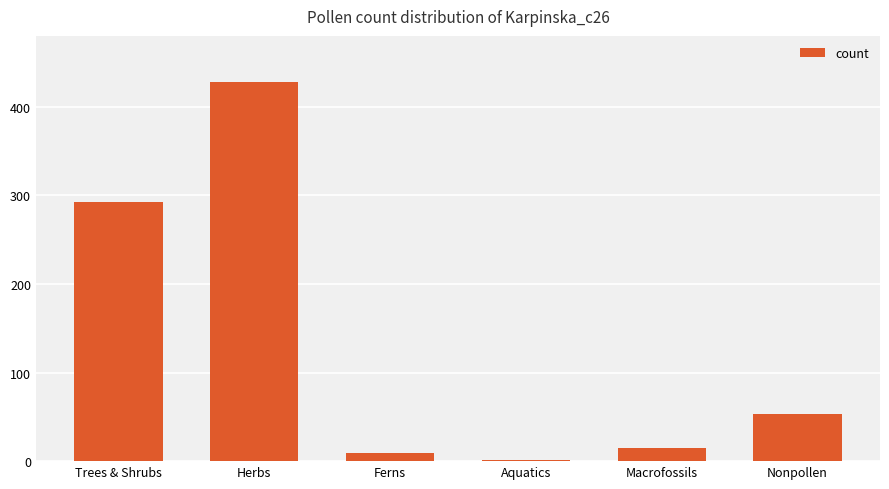

Between Macrofossils and Nonpollen, which is larger?

Nonpollen